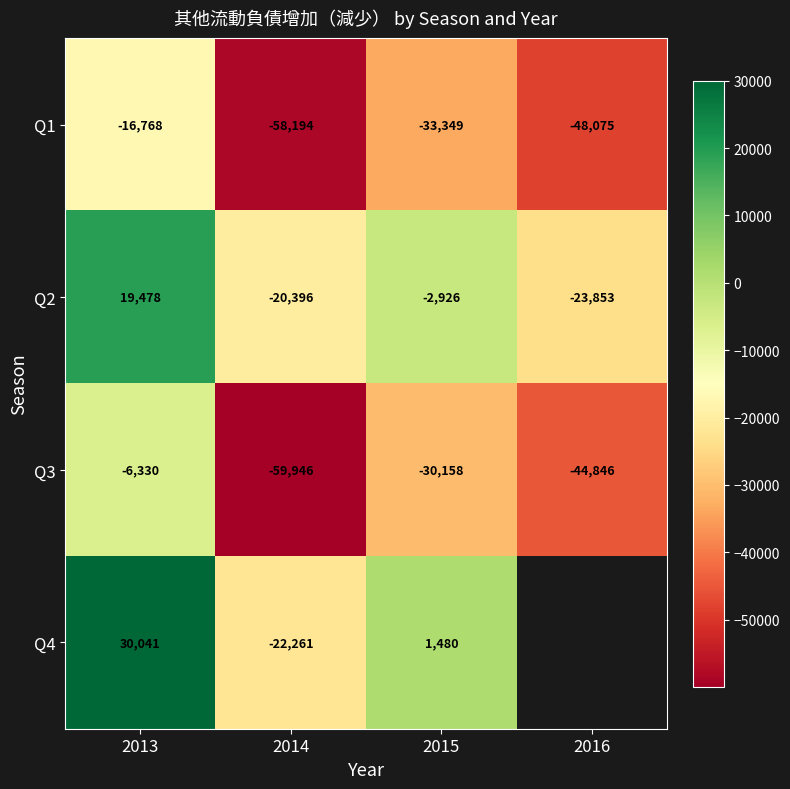

The Q1 series shows -73682.2 at 2016. True or false?

False